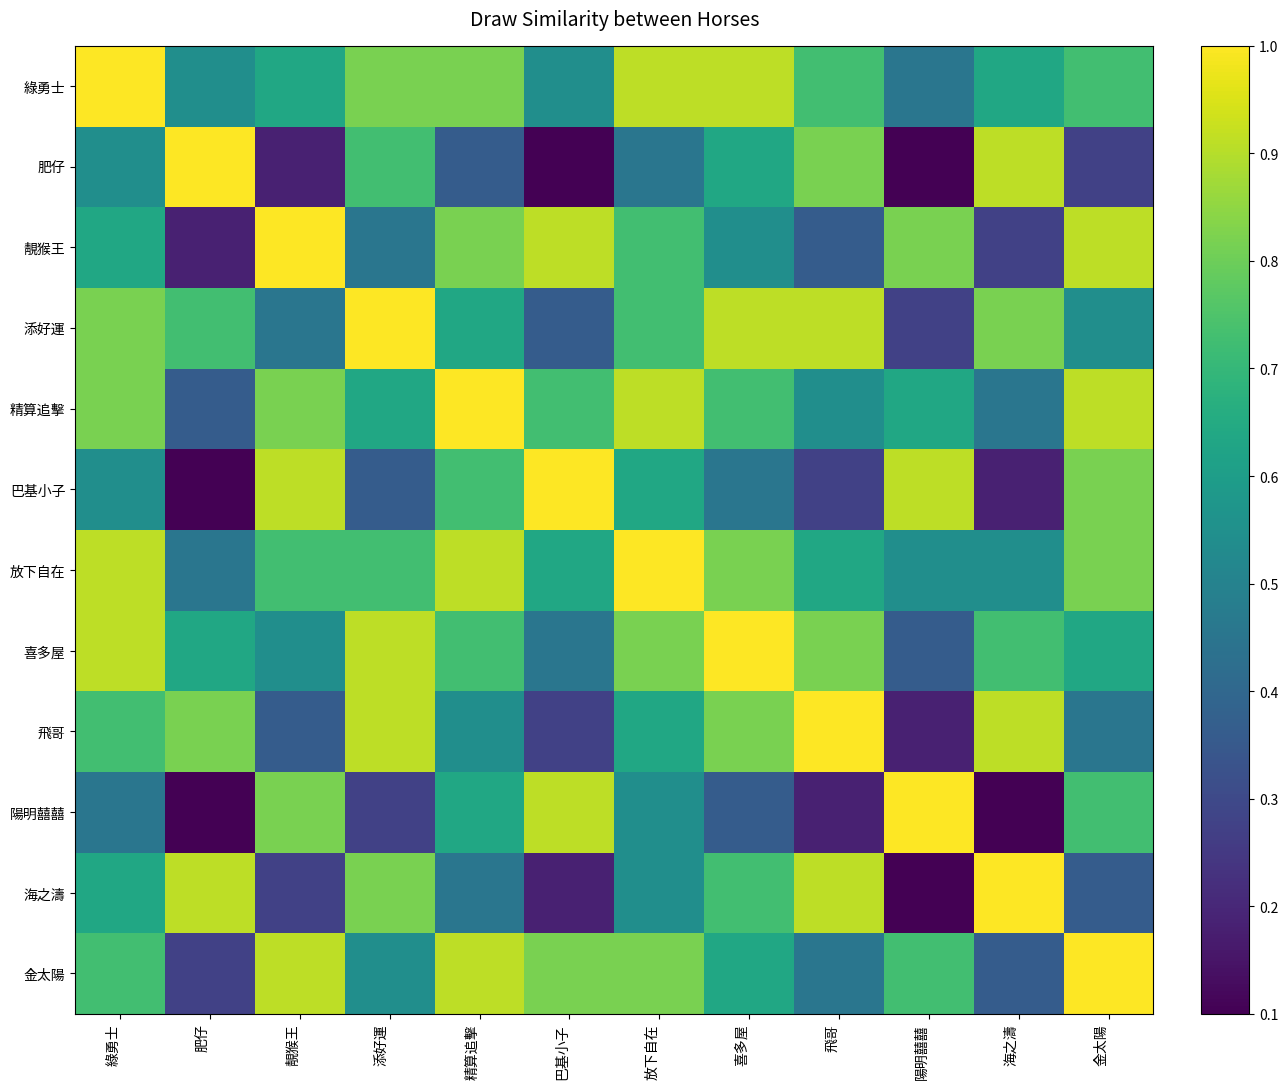

Which category has the lowest value across all series?

陽明囍囍